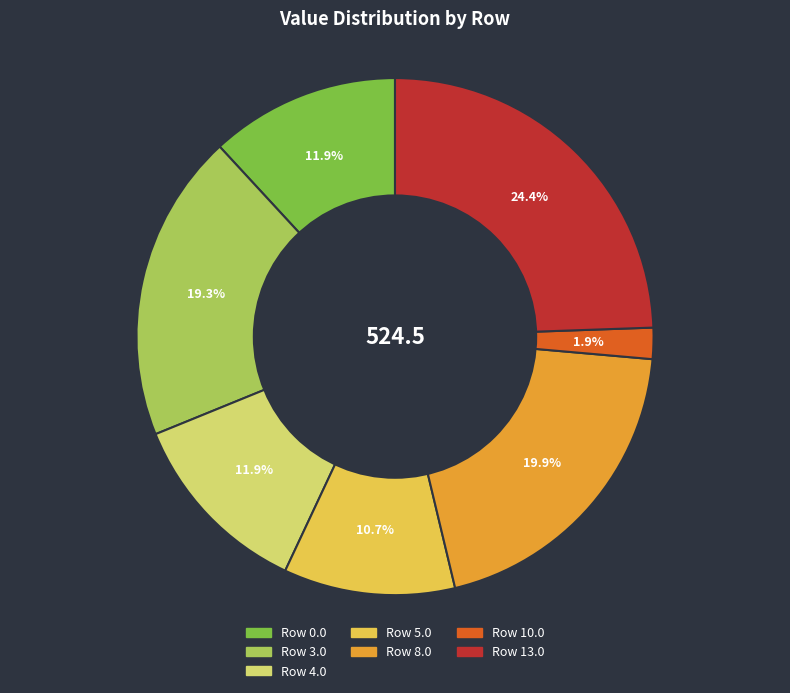

Is there a majority slice in this chart?

No